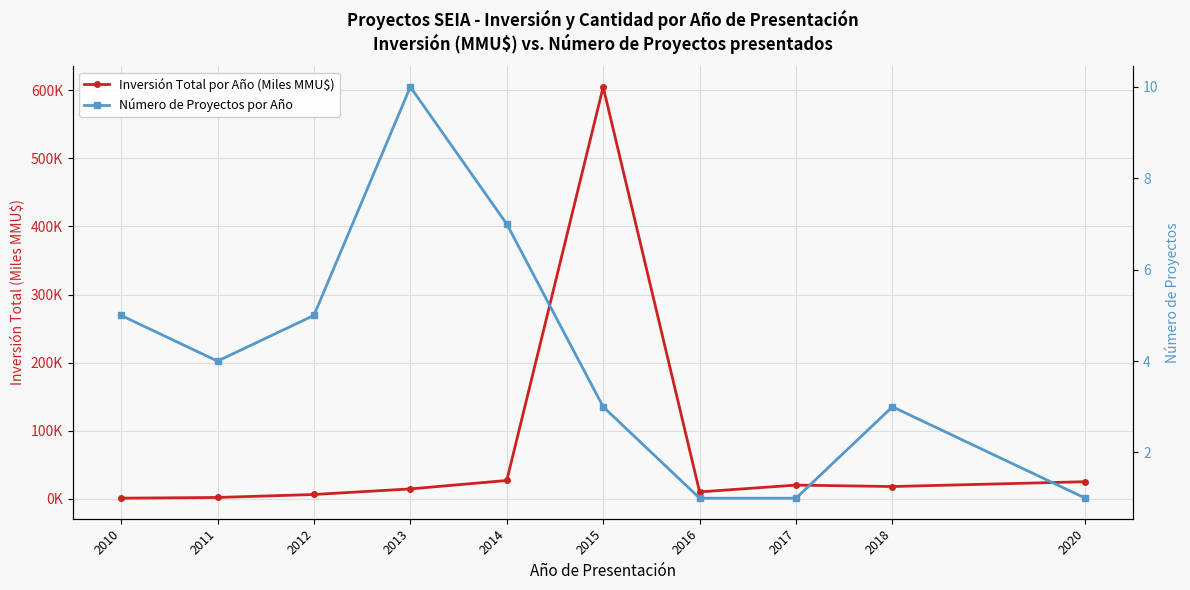

True or false: Número de Proyectos por Año has more than 0 points higher than both neighbors.

True